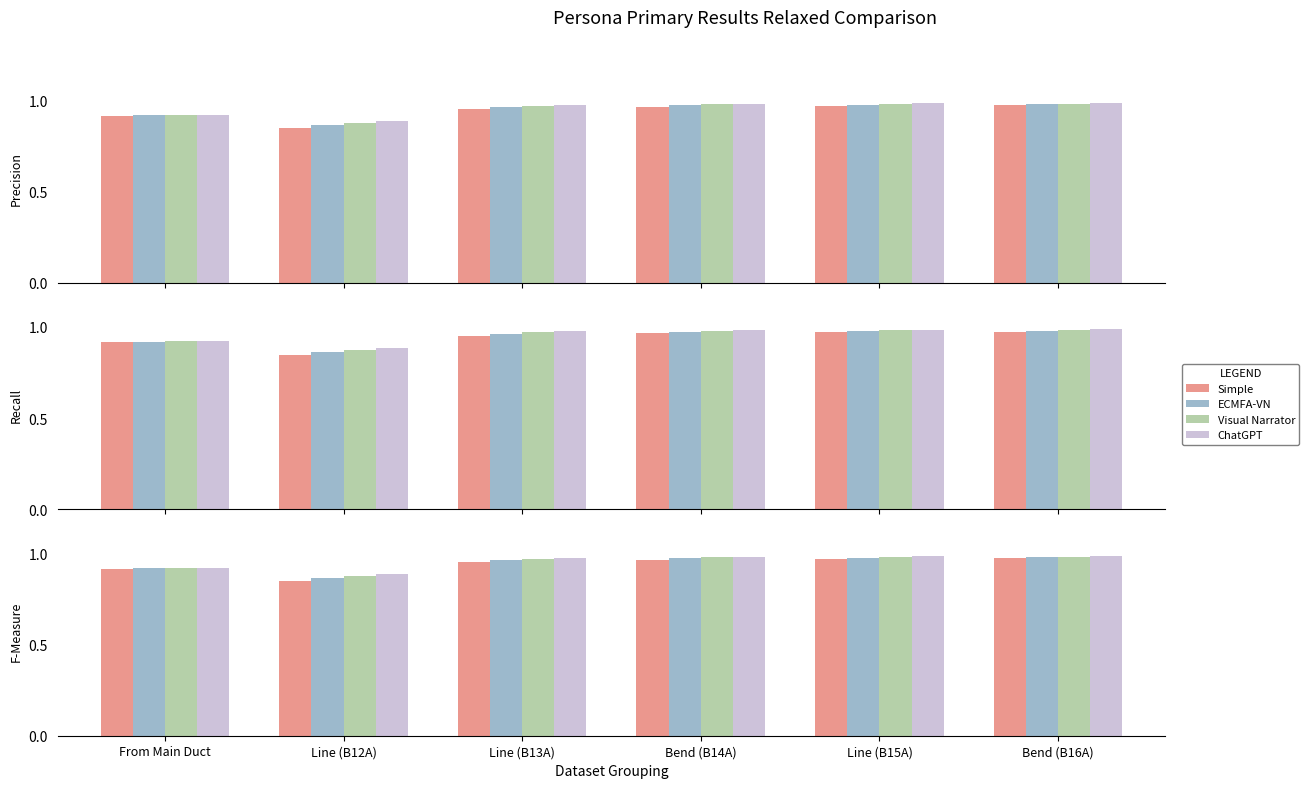

What position from the left is Line (B15A)?

5